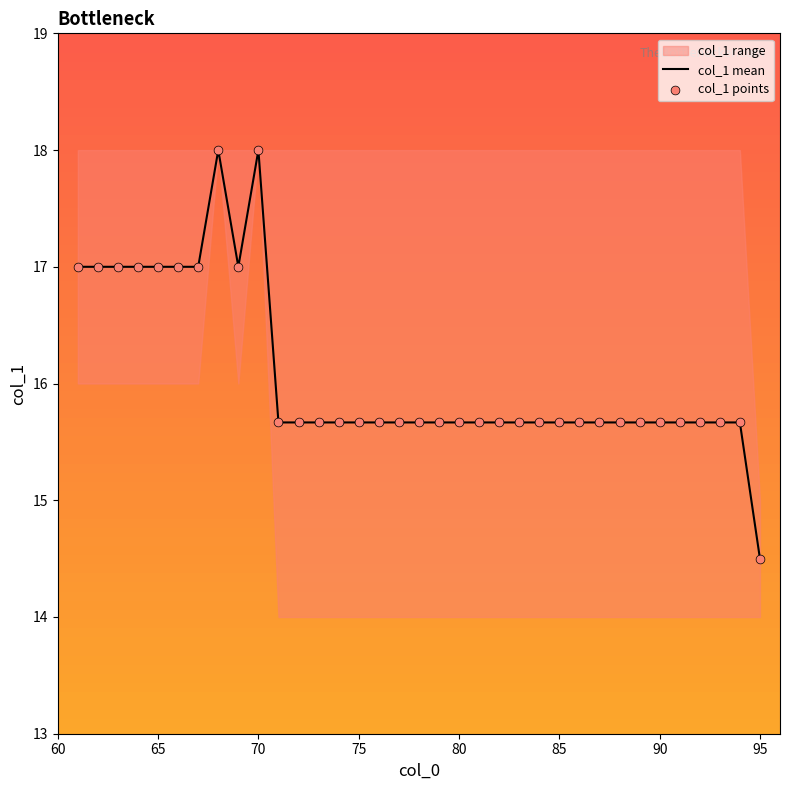

What is the highest value of the col_1 mean series?

18.0